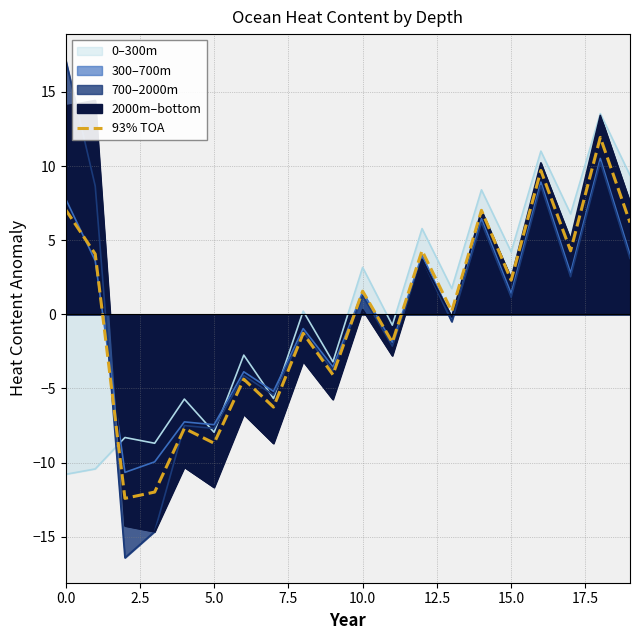

How many lines are shown in the chart?

1